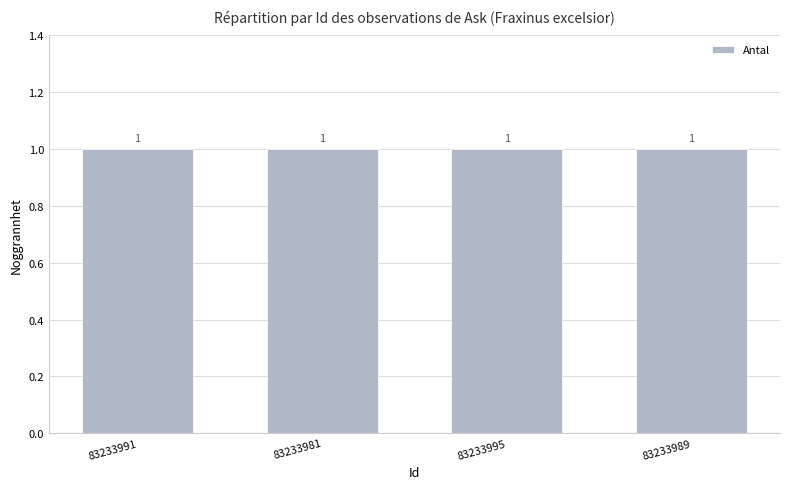

What is the label of the 1st bar from the left?

83233991